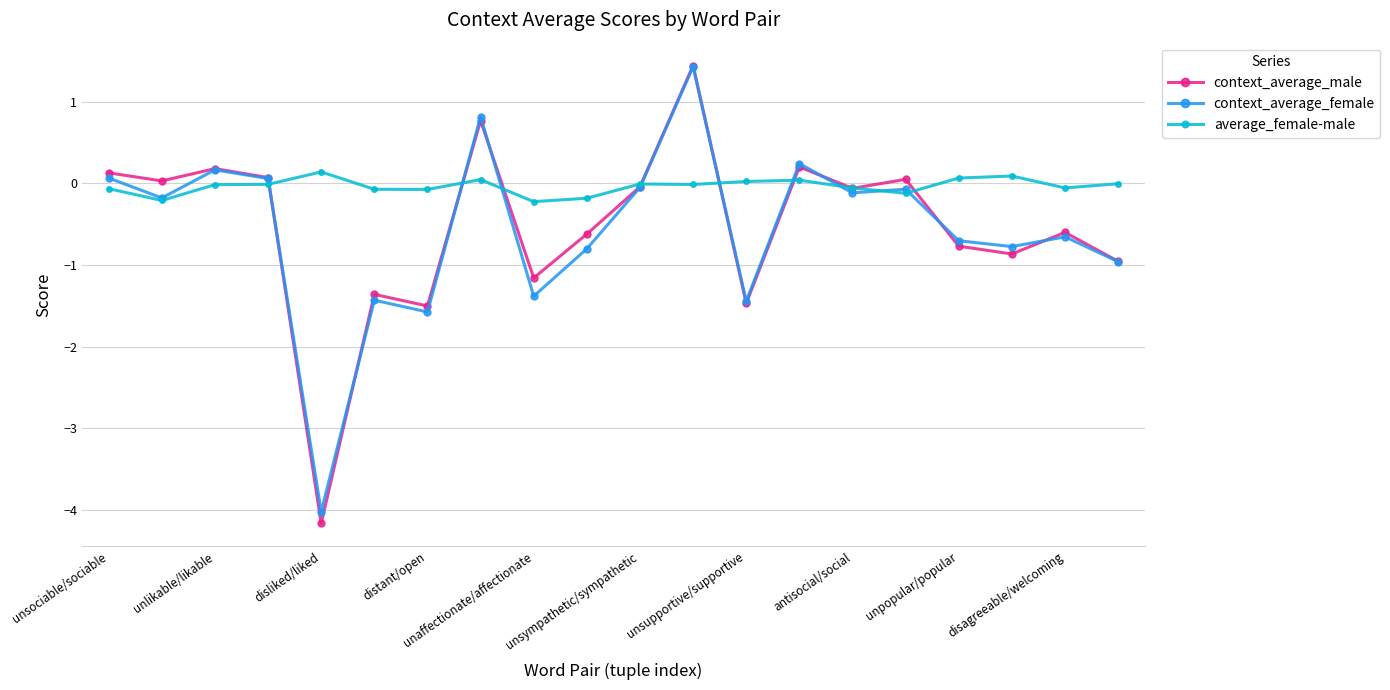

What is the maximum value shown in the chart?

1.4